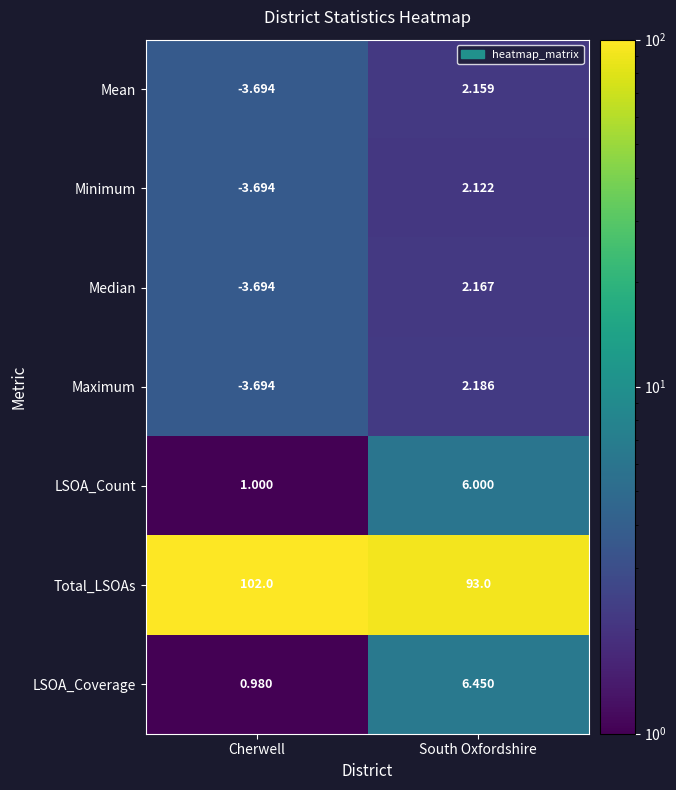

Which series has the widest spread of values?

Total_LSOAs